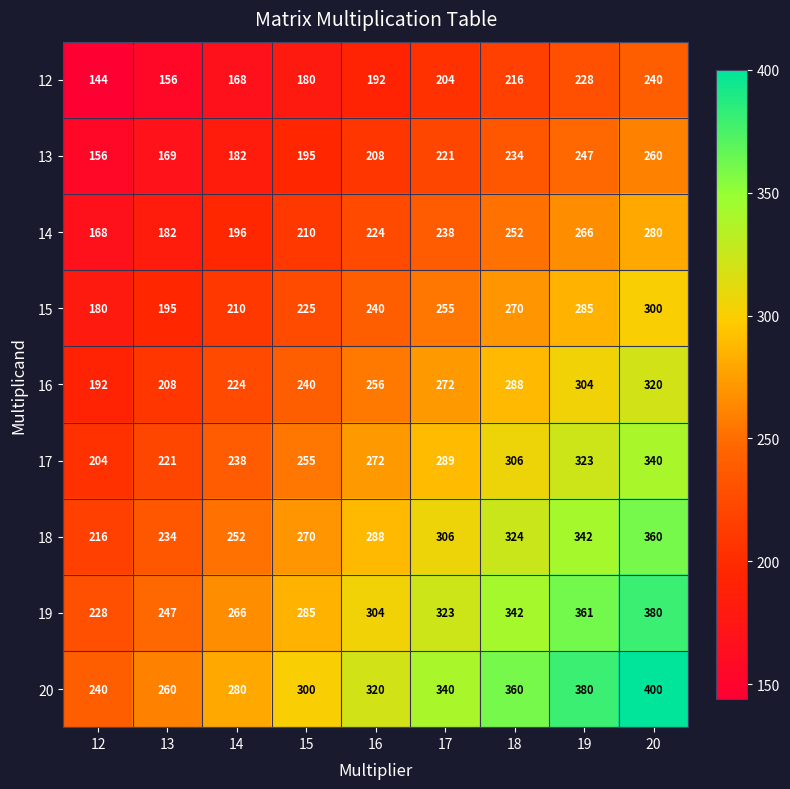

Which series has the widest spread of values?

20